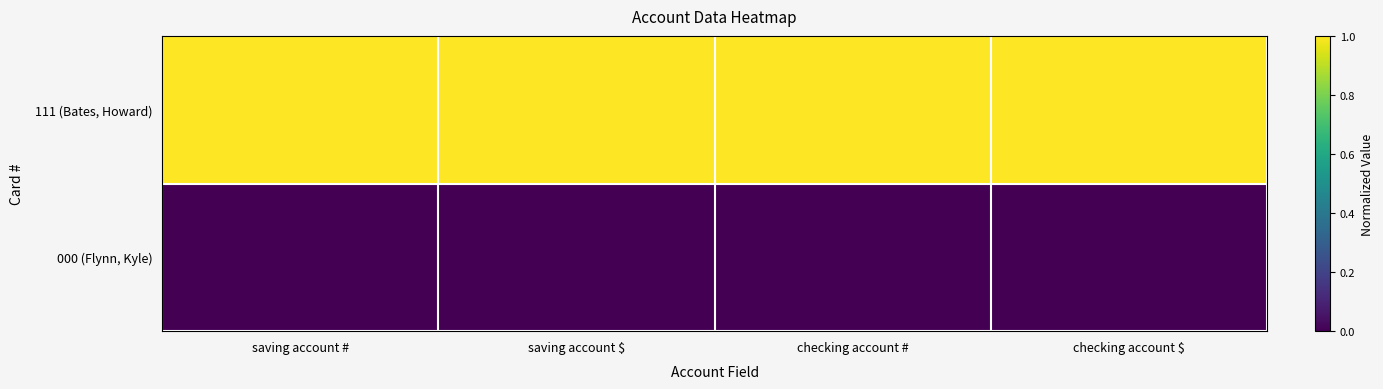

What is the total value across all series at saving account #?

1